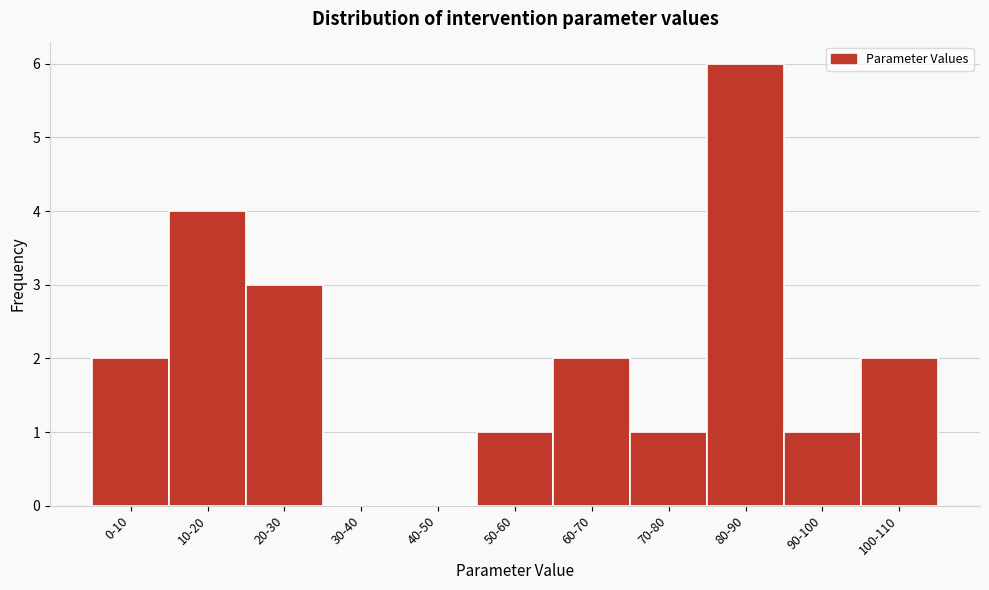

Reading right to left, list all the values displayed in this chart.

100-110=2	90-100=1	80-90=6	70-80=1	60-70=2	50-60=1	40-50=0	30-40=0	20-30=3	10-20=4	0-10=2